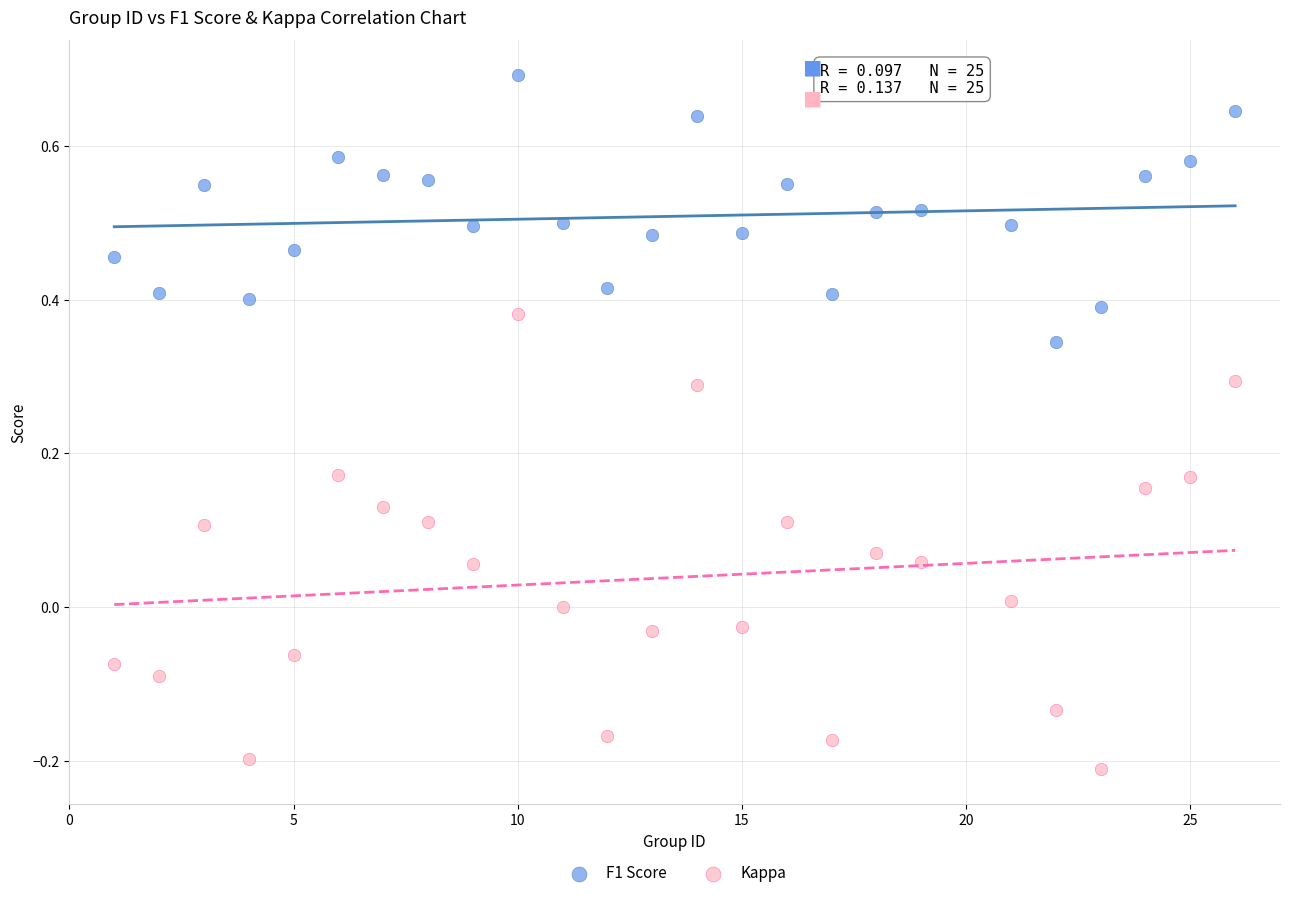

Across all data points, what is the range of Y values (max minus min)?

0.9